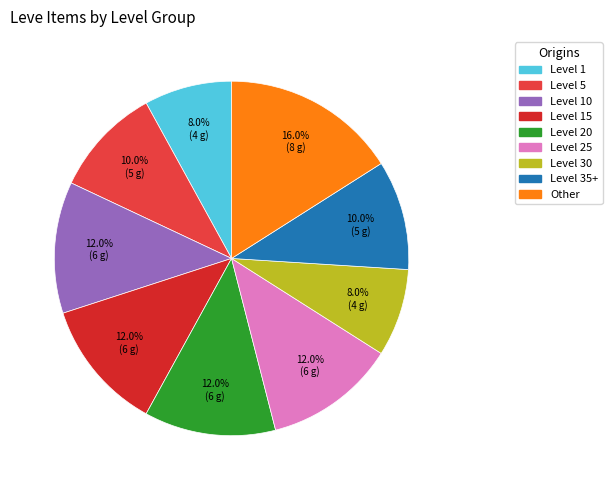

Count the number of slices in the pie.

9